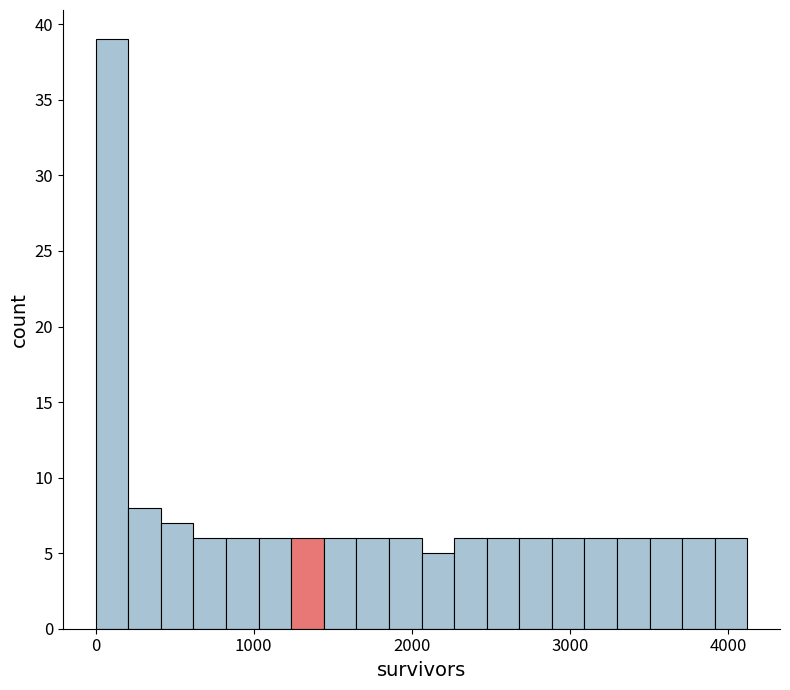

Around what value on the x-axis is the tallest bar? Give the approximate position of its centre, as read against the axis.

100